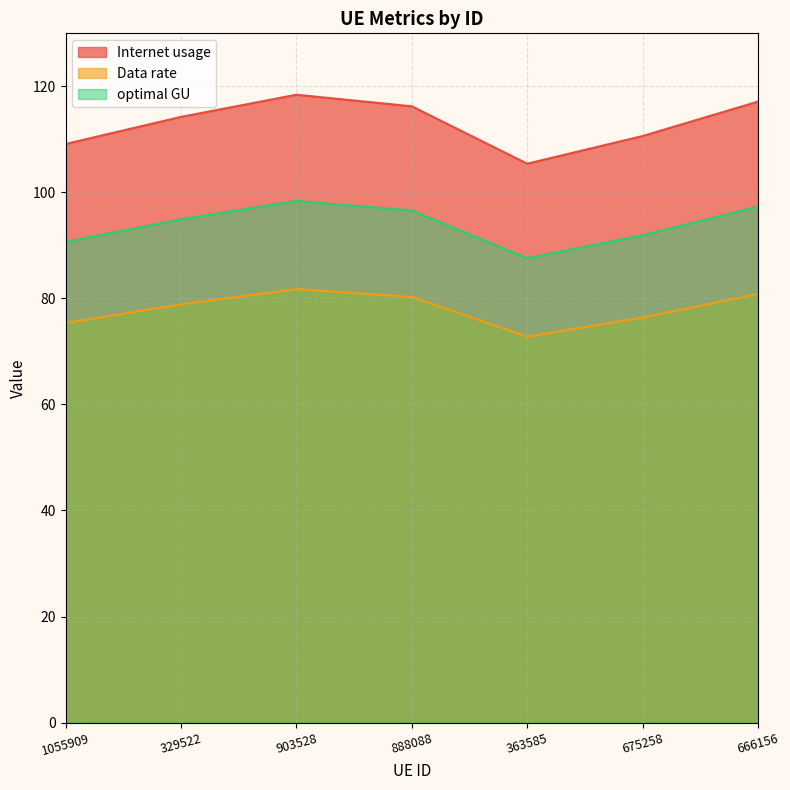

Between 1055909 and 675258, which series saw the biggest shift?

Internet usage